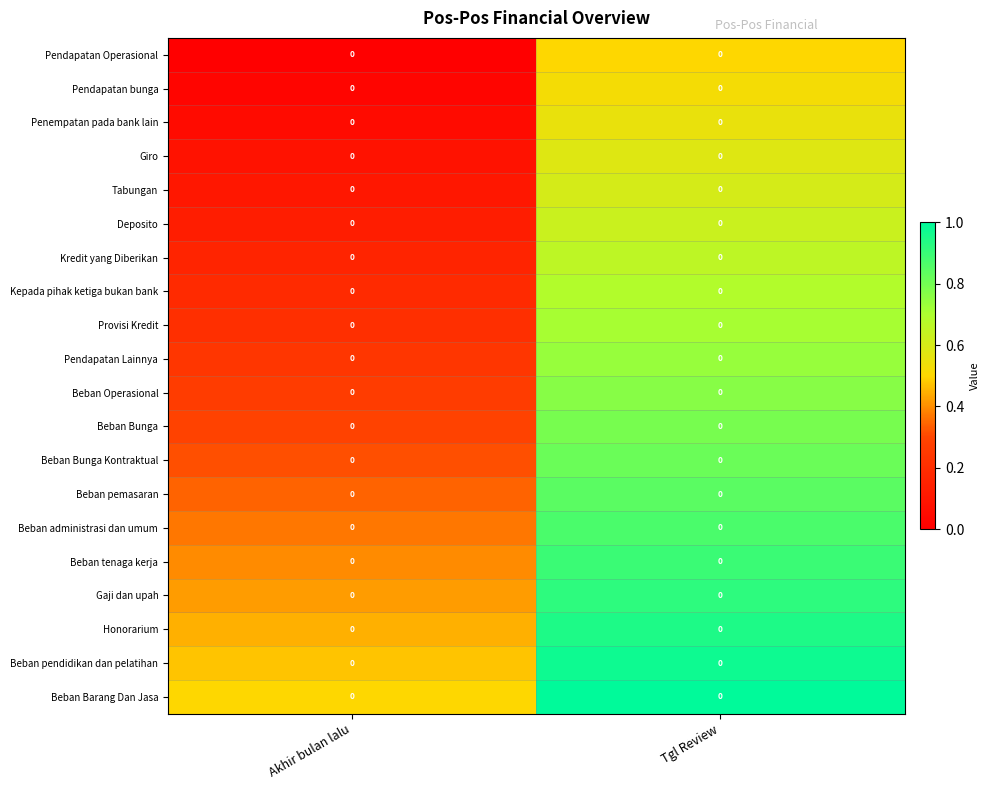

At which category is the sum across all series the highest?

Tgl Review